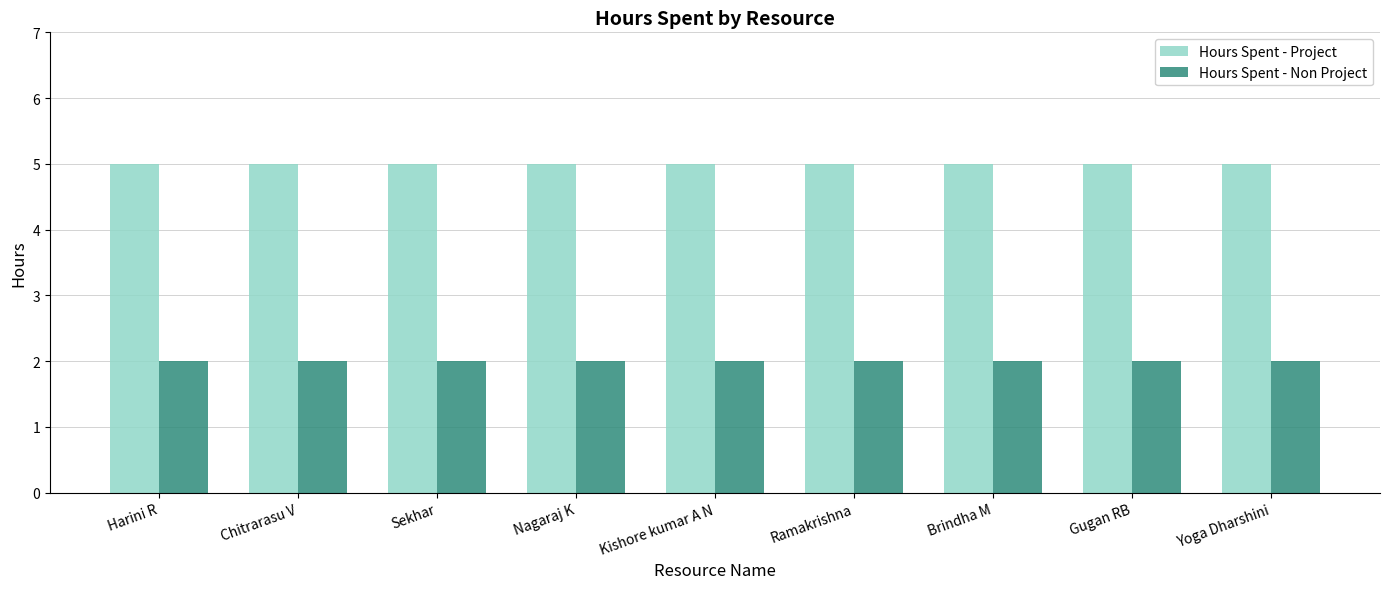

How many bars are there in each group?

2